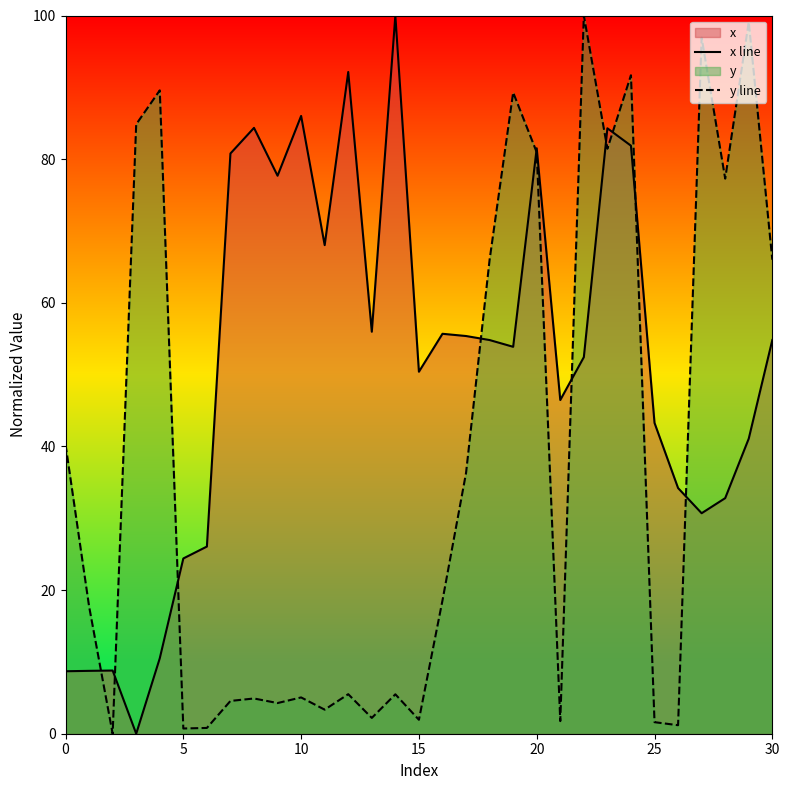

Is it true that x line equals 116.5 at 10?

False